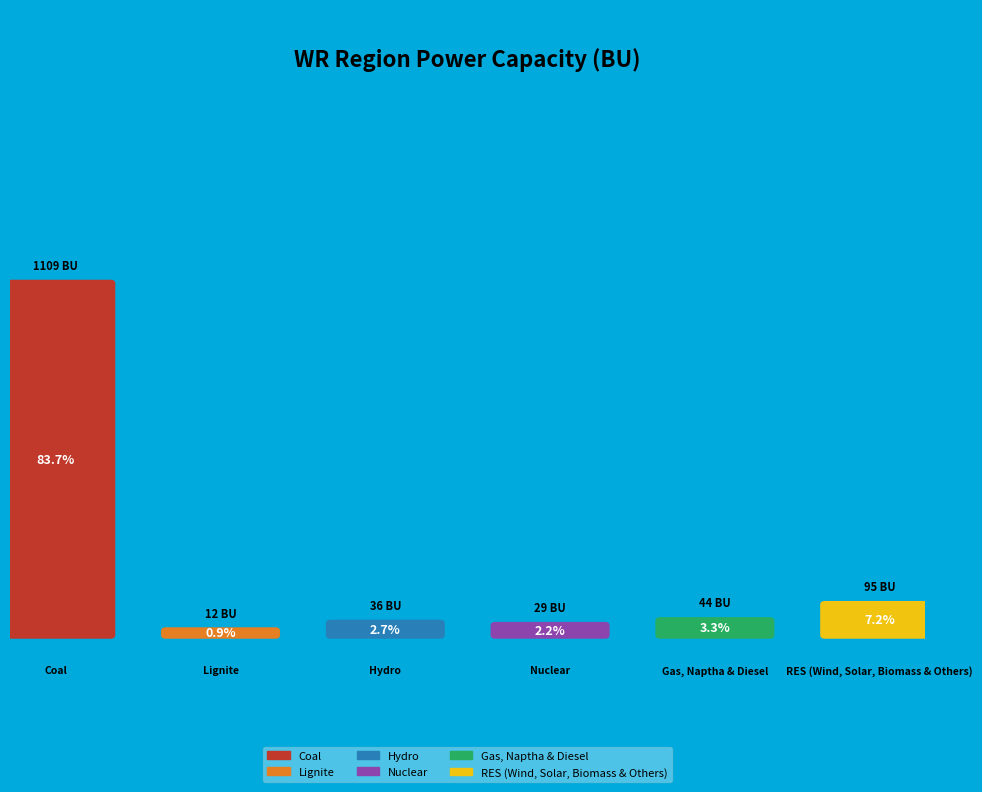

Is it true that RES (Wind, Solar, Biomass & Others) is 7% of the pie?

True